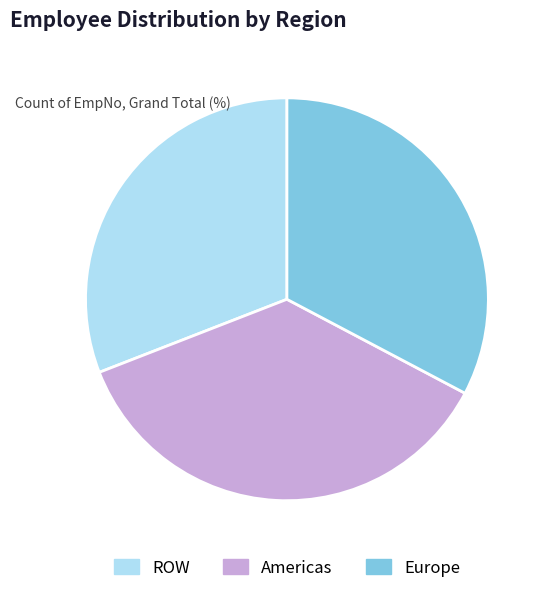

Rank the categories by value from lowest to highest.

ROW, Europe, Americas